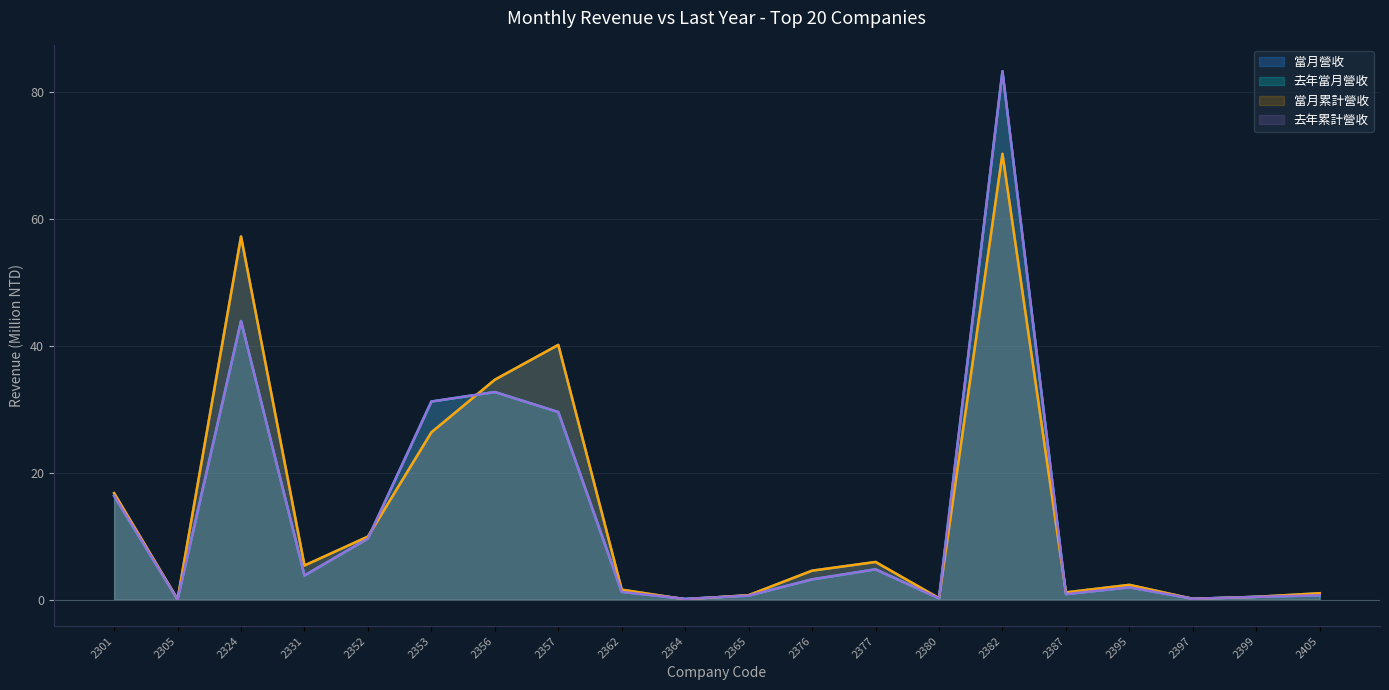

Where is the first local maximum for 去年當月營收?

2324